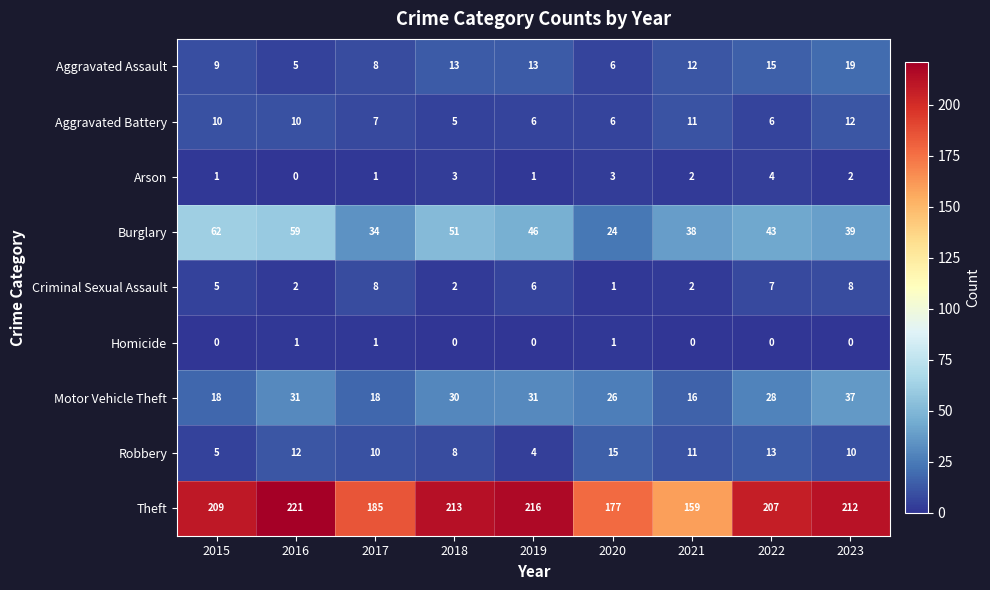

Count the Homicide values in the range 0 to 1.

9